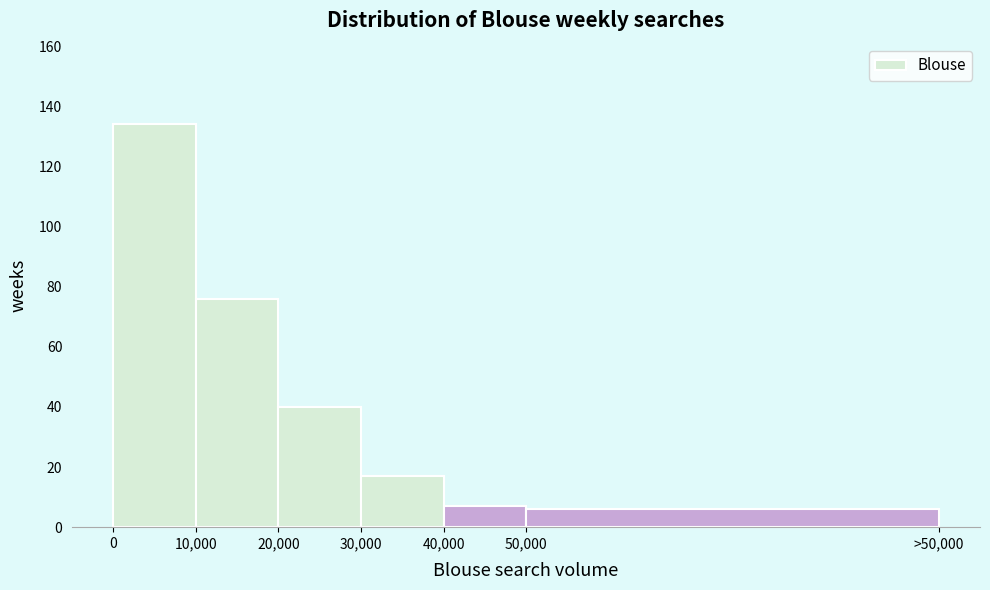

Reading left to right, transcribe all the data shown in this chart.

134	76	40	17	7	6